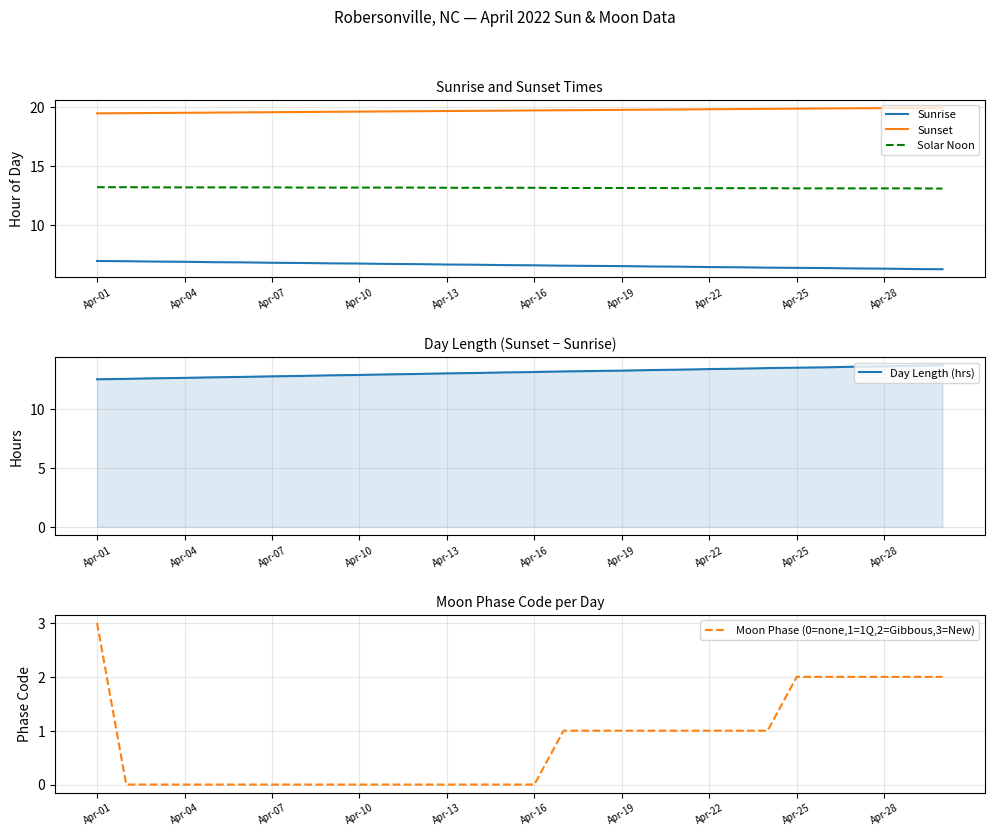

True or false: Solar Noon and Sunset intersect in this chart.

False